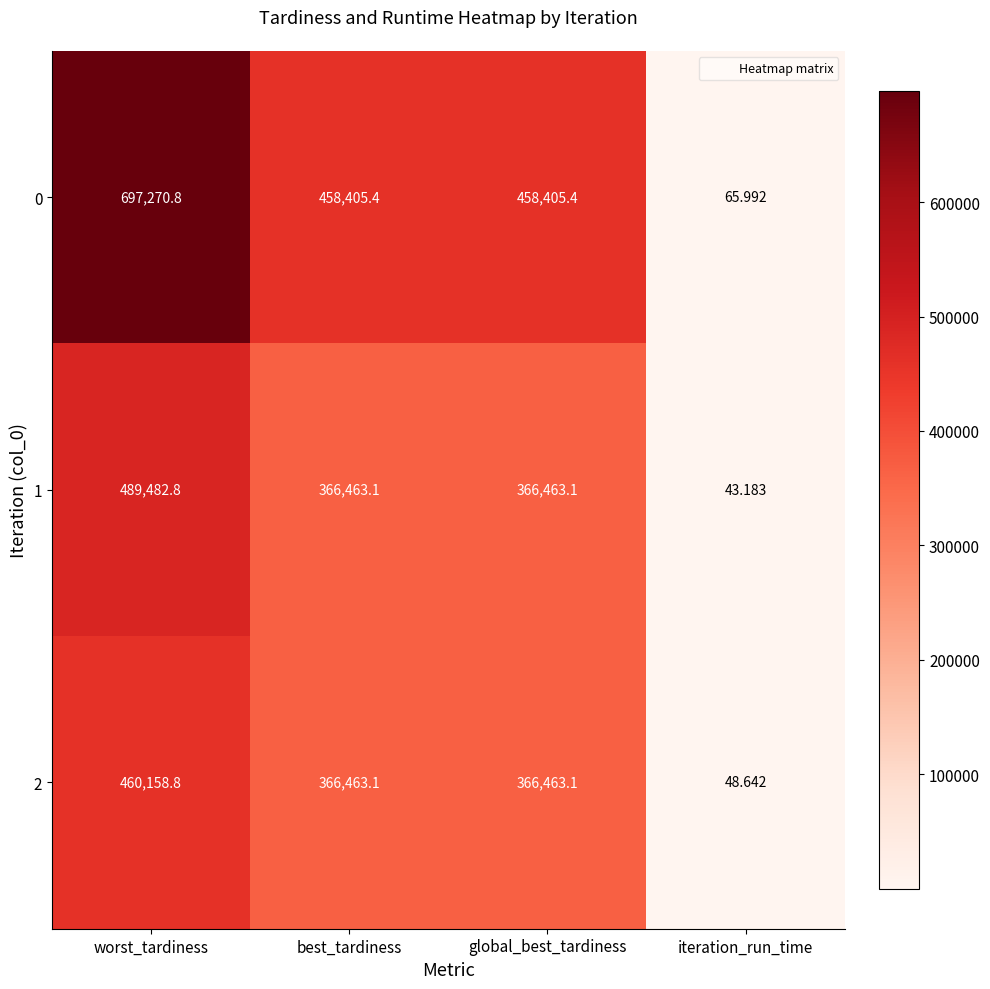

At which category is the sum across all series the highest?

worst_tardiness